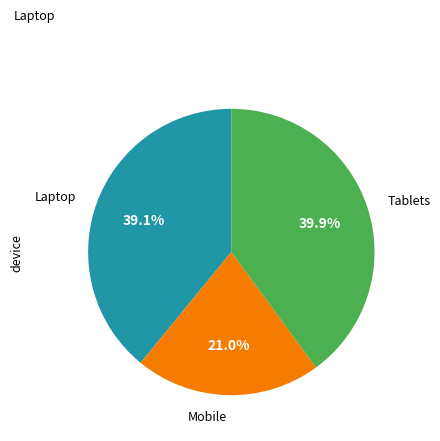

Does any single category account for the majority?

No